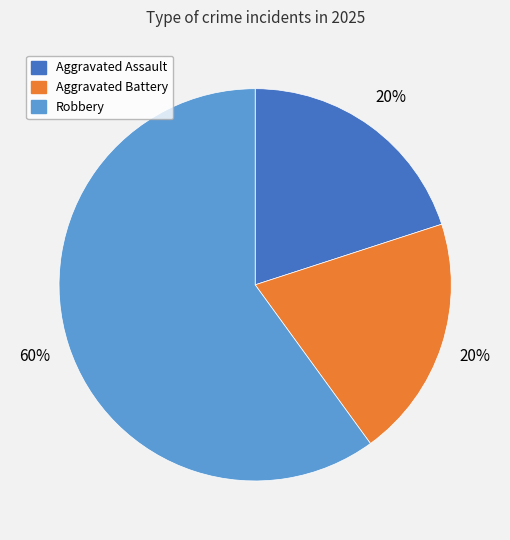

What percentage is the Aggravated Assault slice, to the nearest percent?

20%